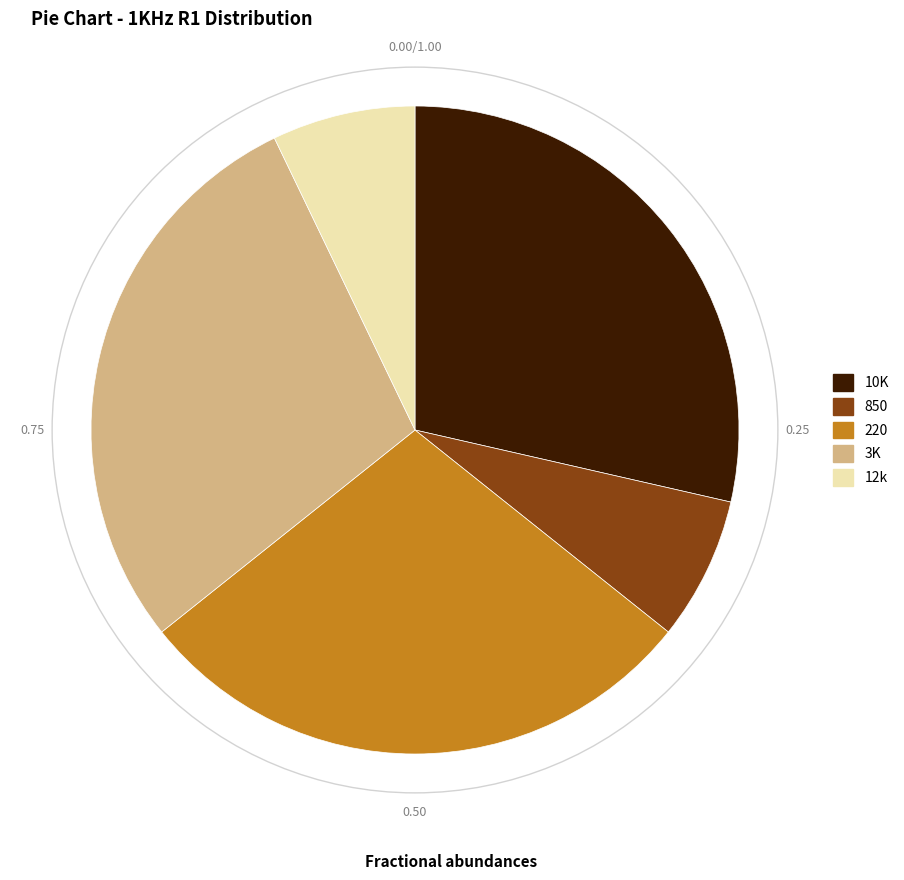

Between 220 and 12k, which is larger?

220